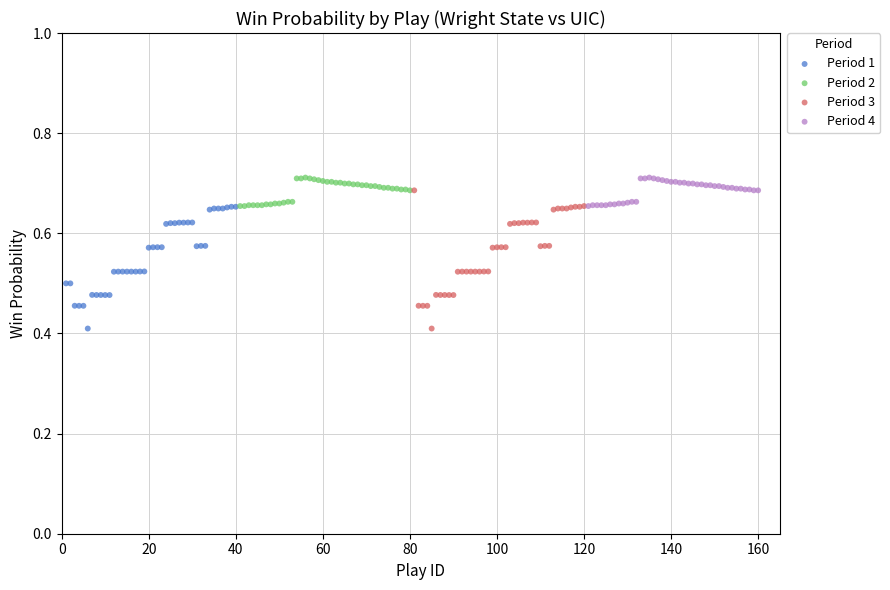

What are all the series names shown in the legend?

Period 1, Period 2, Period 3, Period 4